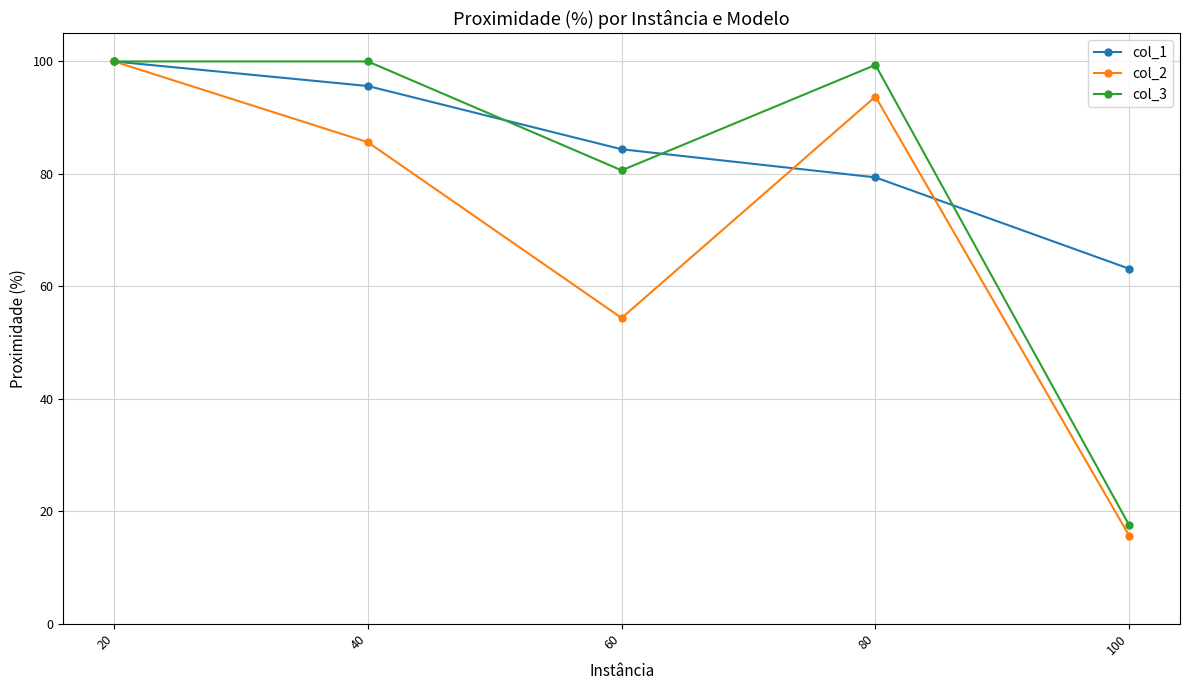

List the series in order of their overall mean, highest first.

col_1, col_3, col_2